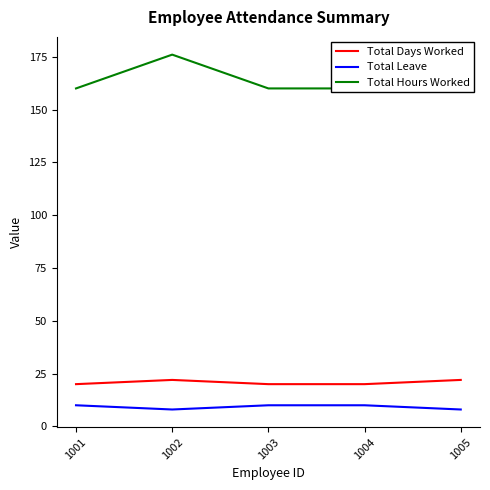

True or false: Total Hours Worked has a value of 160 at 1001.

True